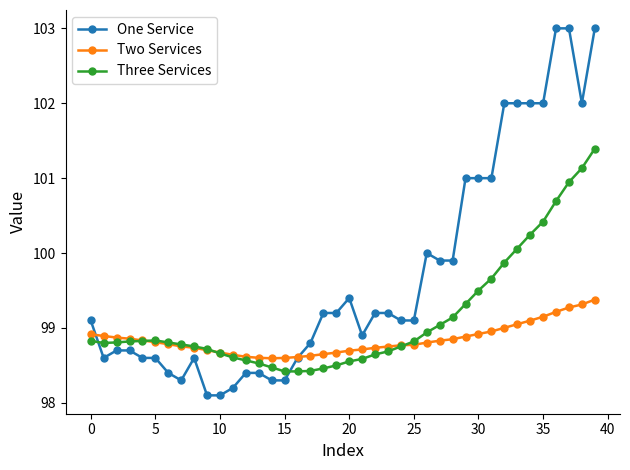

What is the value of the Three Services point at the 32nd from the left?

99.7